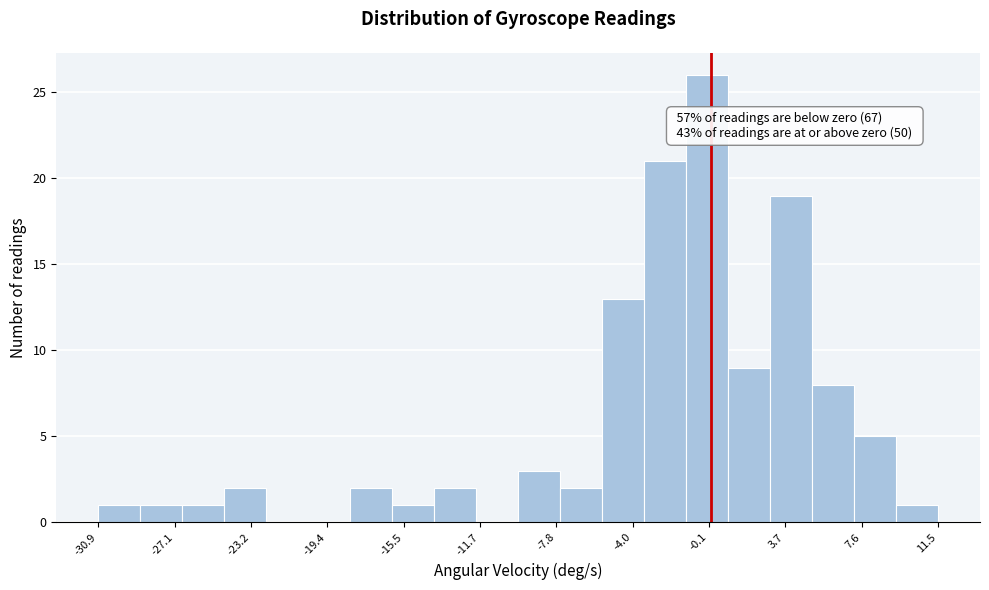

Over which range of the x-axis is the bar tallest?

-1.5 to 1.0